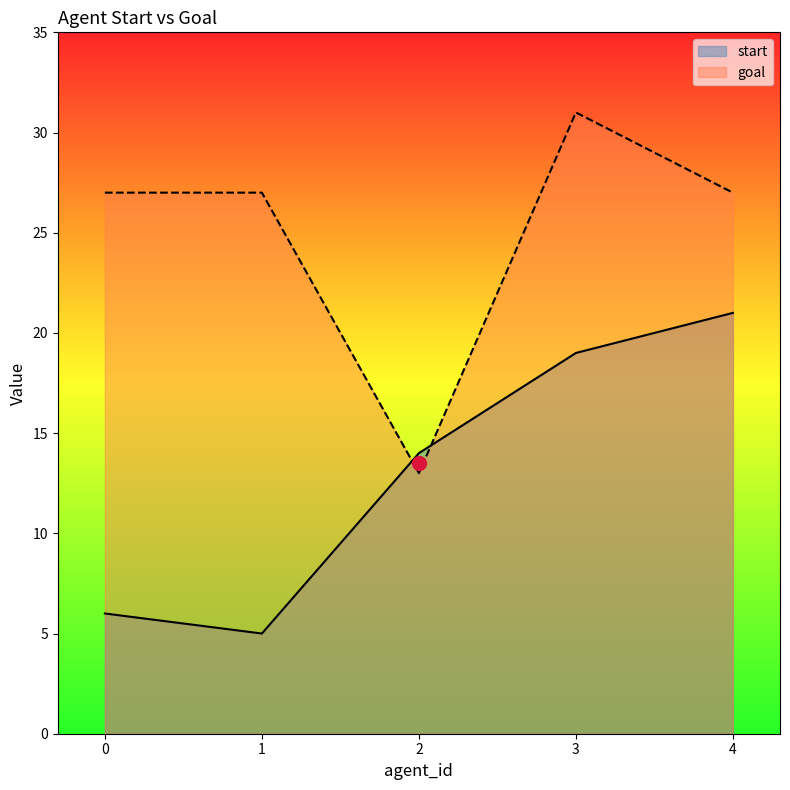

At which category is the sum across all series the highest?

3